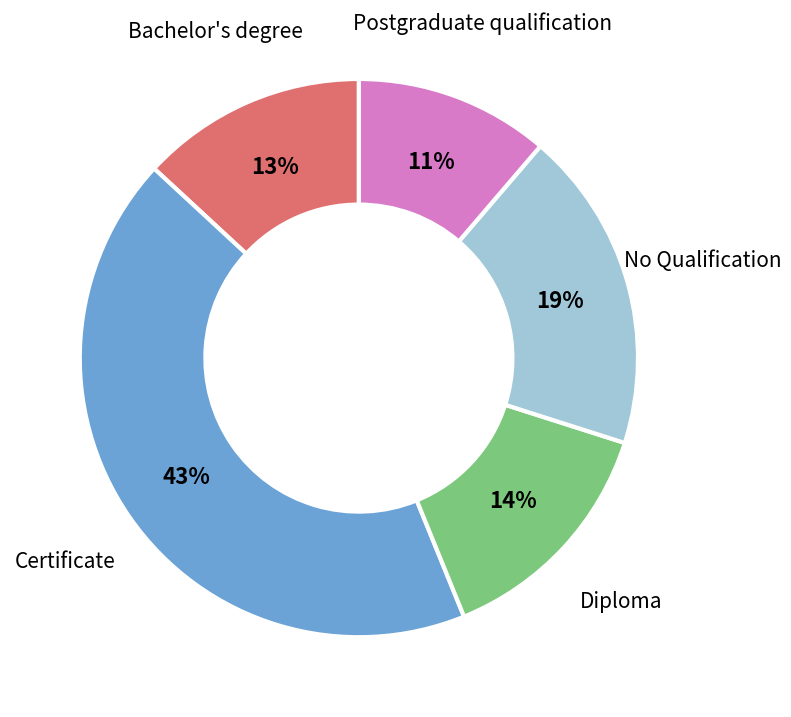

True or false: Certificate accounts for 43% of the total.

True